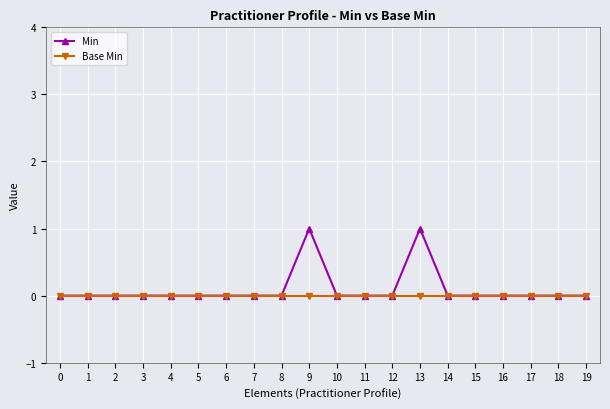

Does the chart display data point markers on the line(s)?

Yes